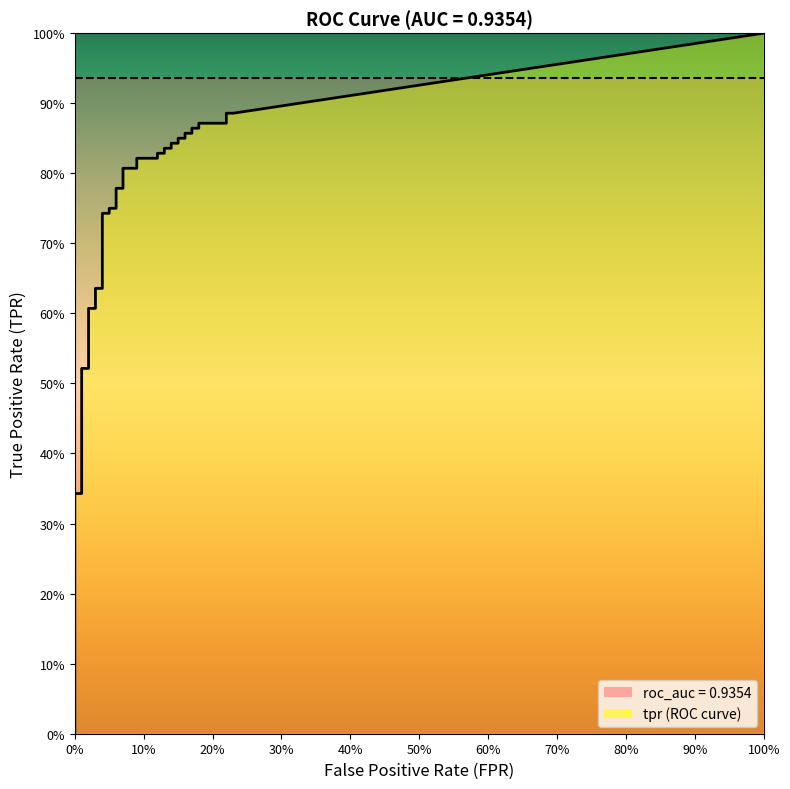

What is the average value of the roc_auc series?

0.9